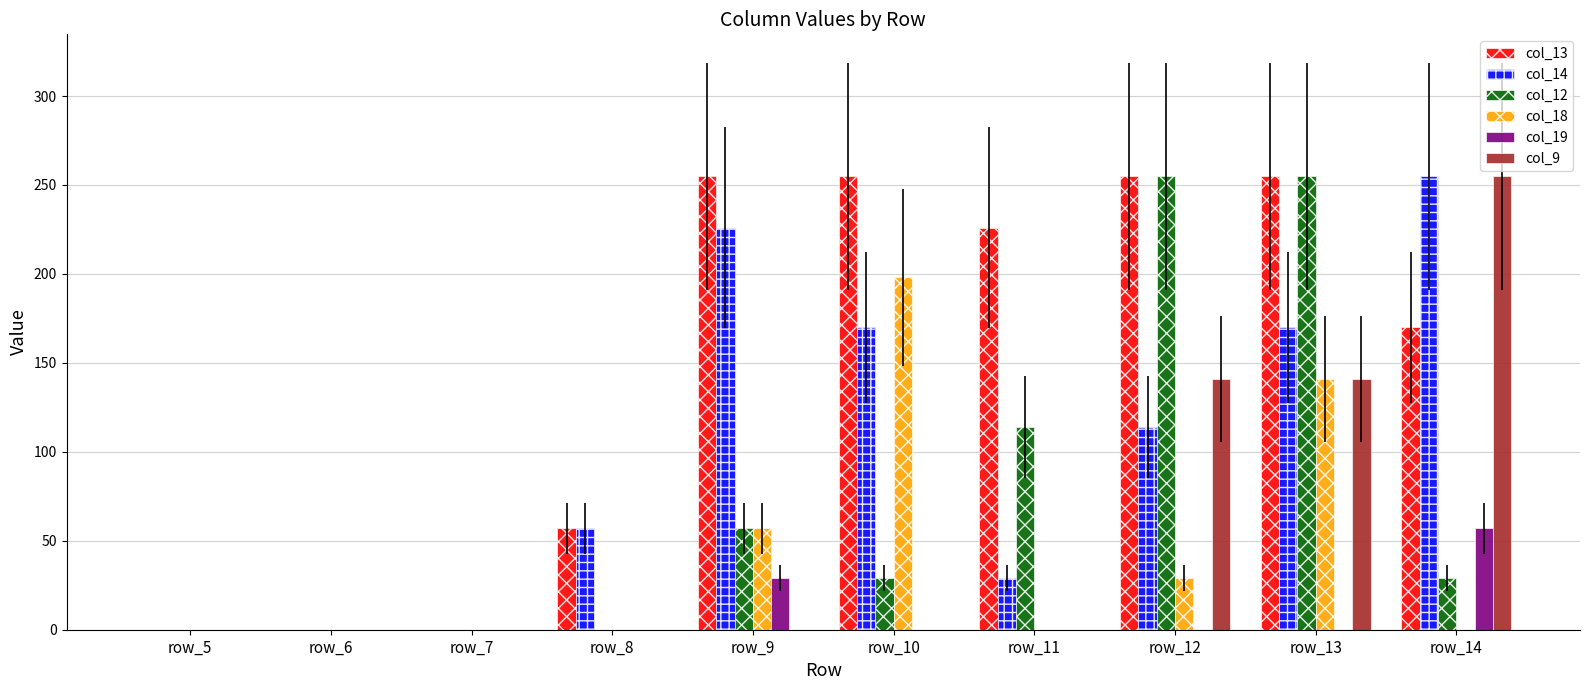

What is the sum of all col_18 values?

425